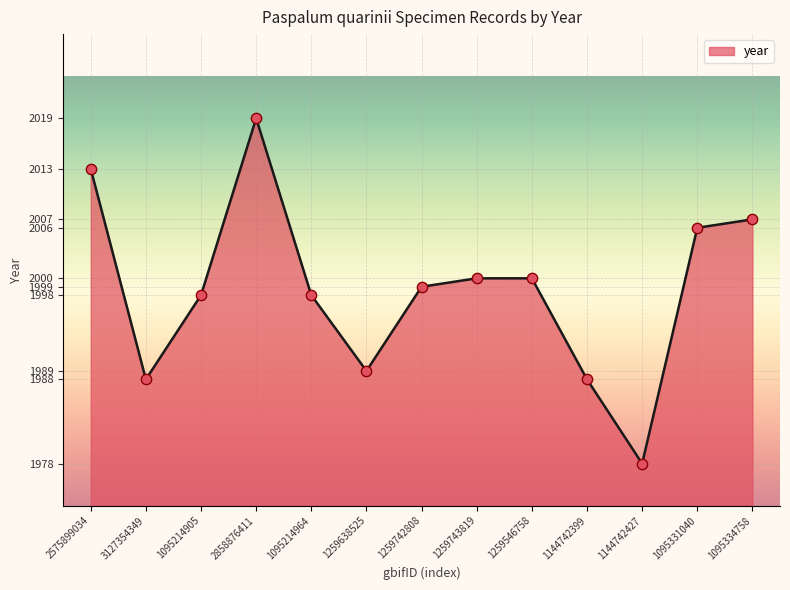

What is the change in value from 1259638525 to 1144742427?

-11